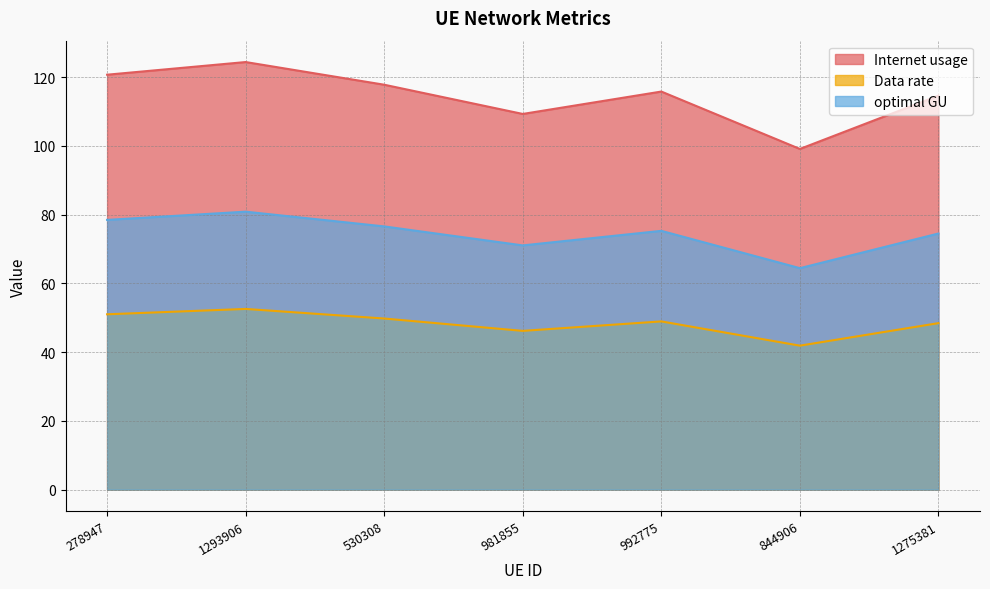

List the labels in order of Data rate value, smallest first.

844906, 981855, 1275381, 992775, 530308, 278947, 1293906